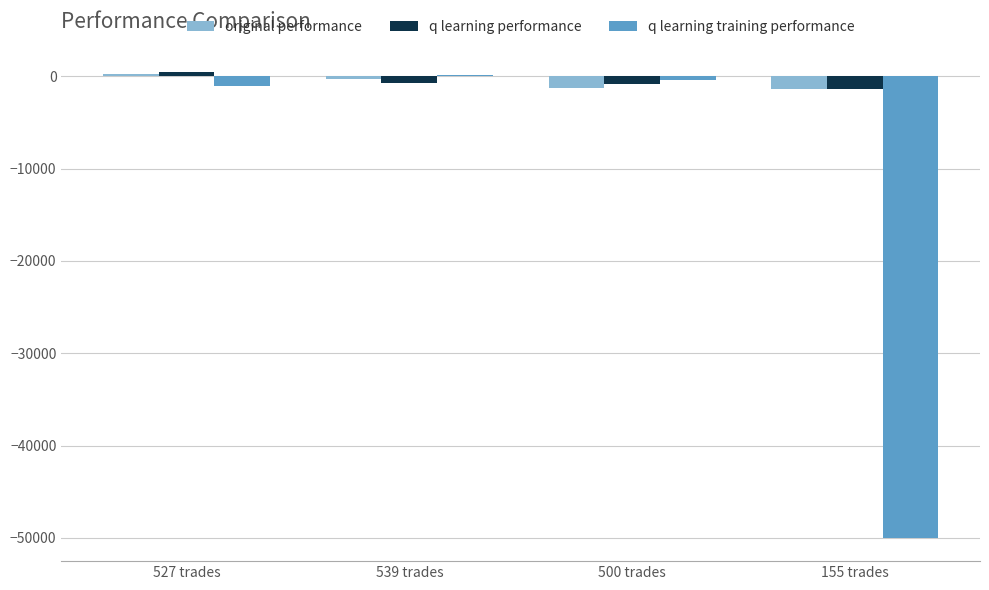

True or false: original performance has a value of -1211.3 at 500 trades.

True